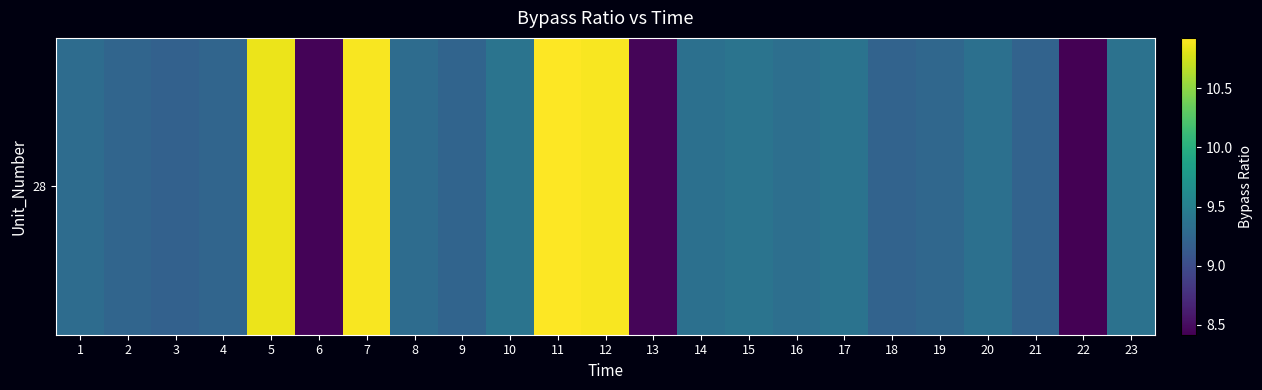

Approximately how many times larger is the value at 9 compared to 15?

1.0